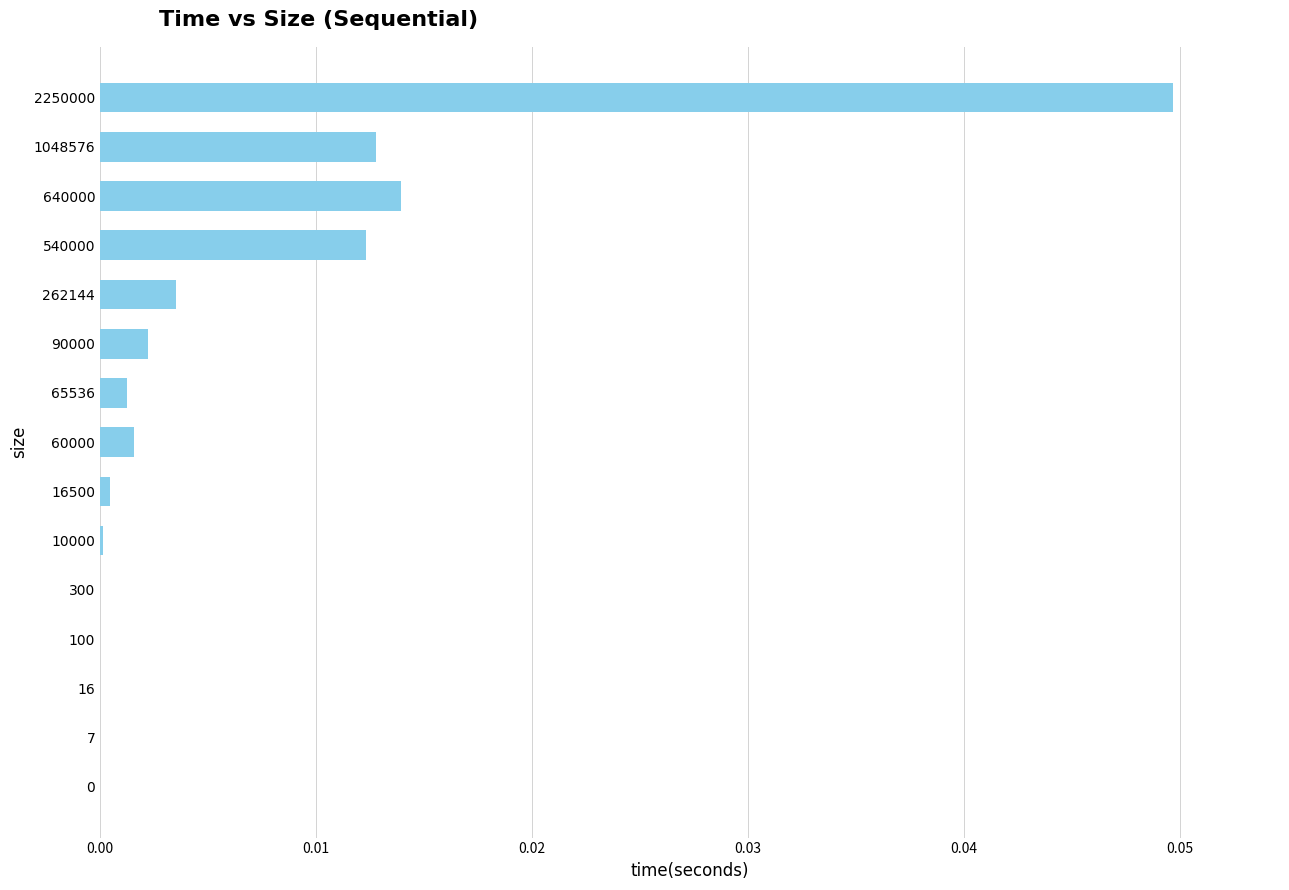

How many data points does each series have?

15